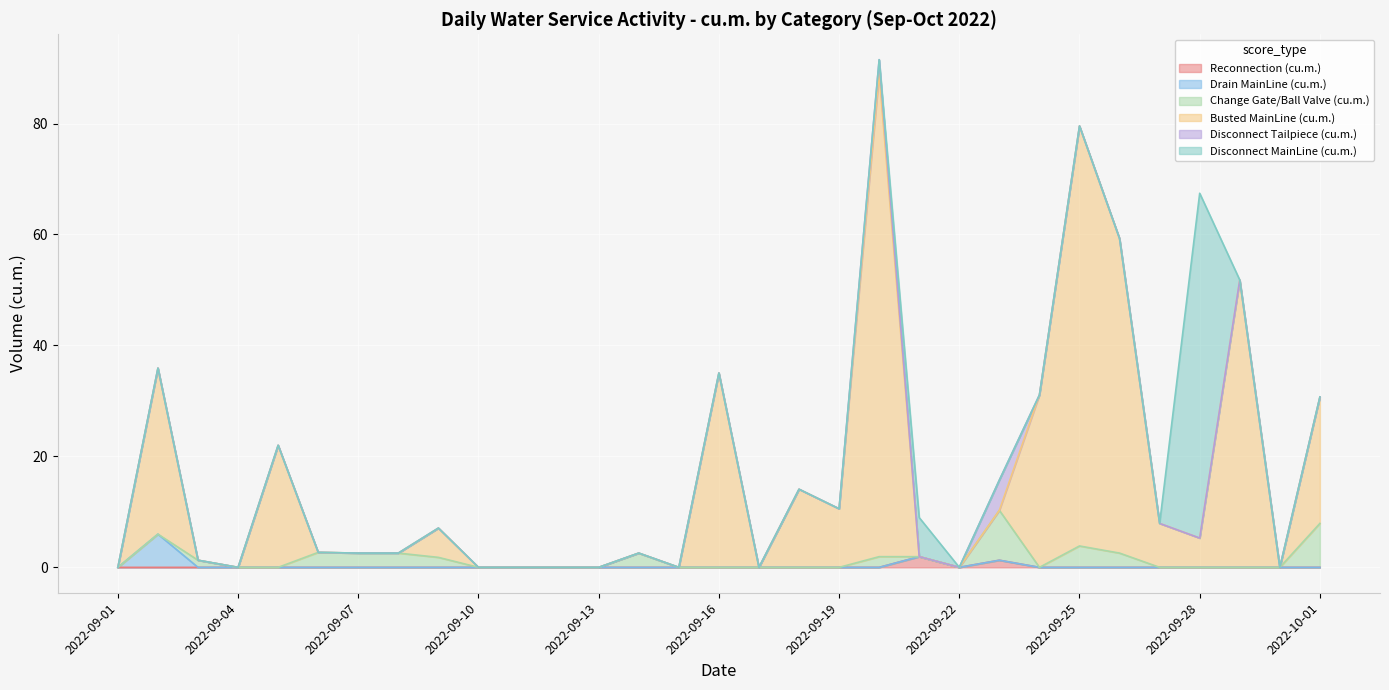

What is the label of the 13th point from the right?

2022-09-19